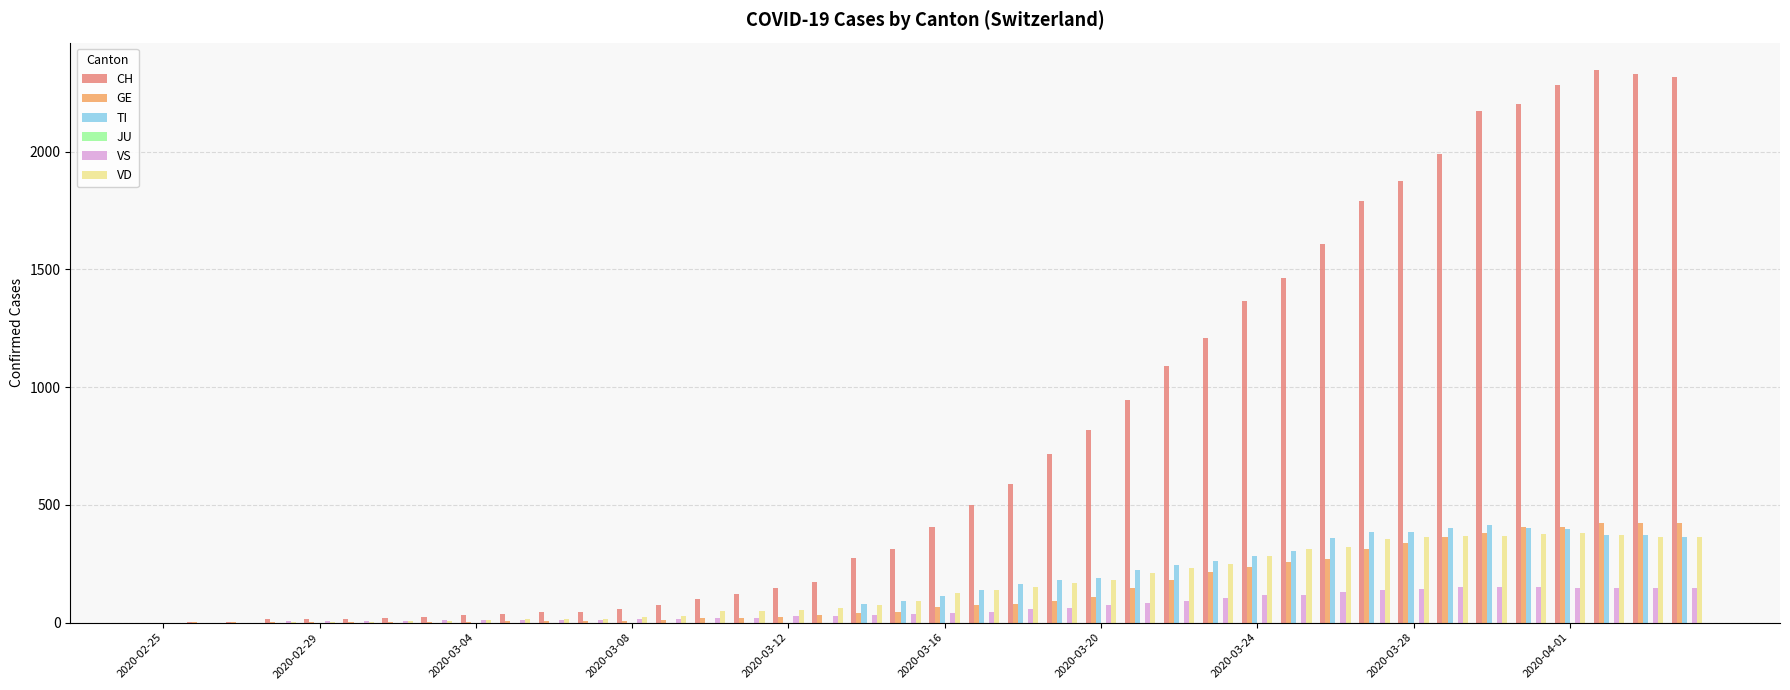

Which series has the largest total across all categories?

CH